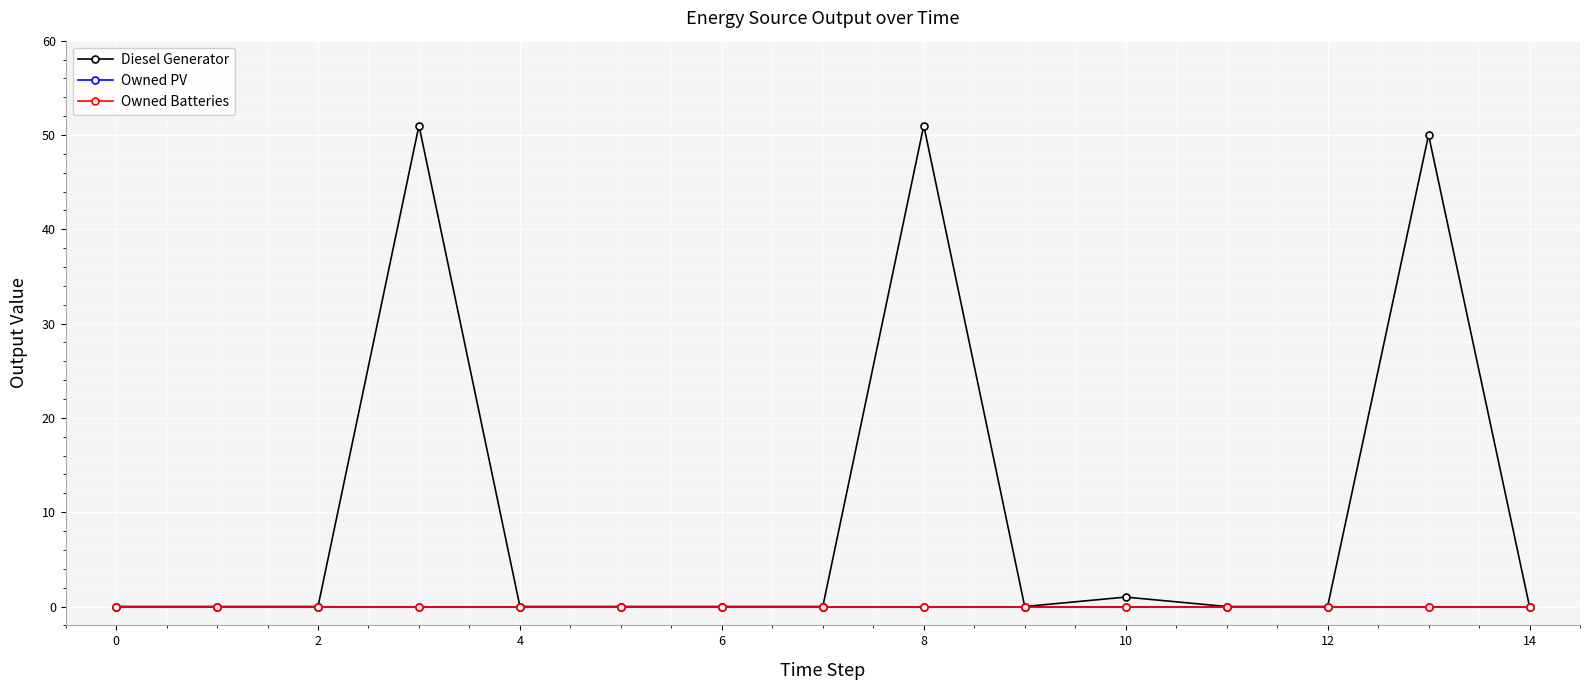

True or false: Diesel Generator and Owned Batteries cross at least once.

False